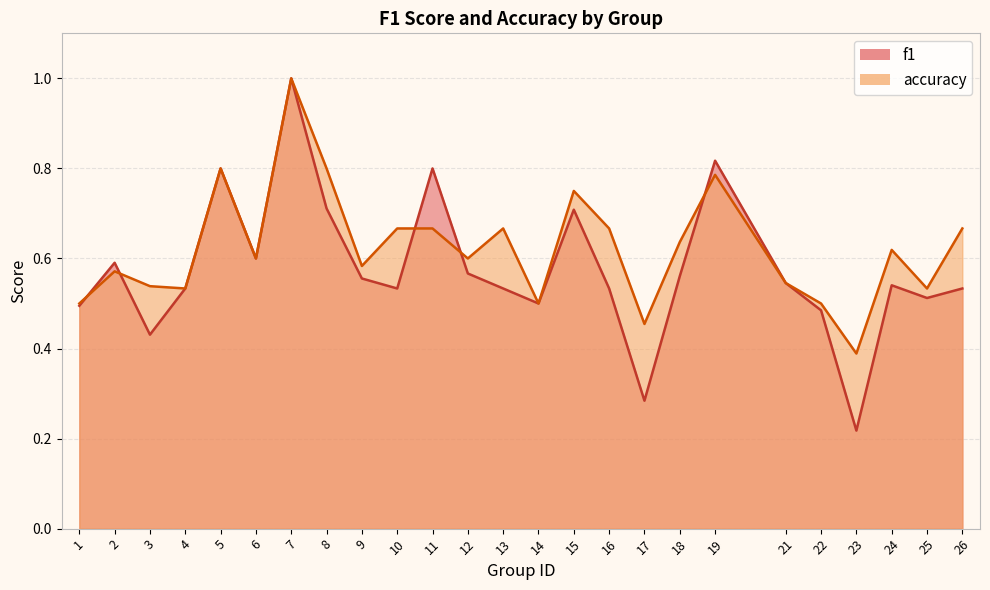

What is the difference between the maximum and minimum values in the accuracy series?

0.6